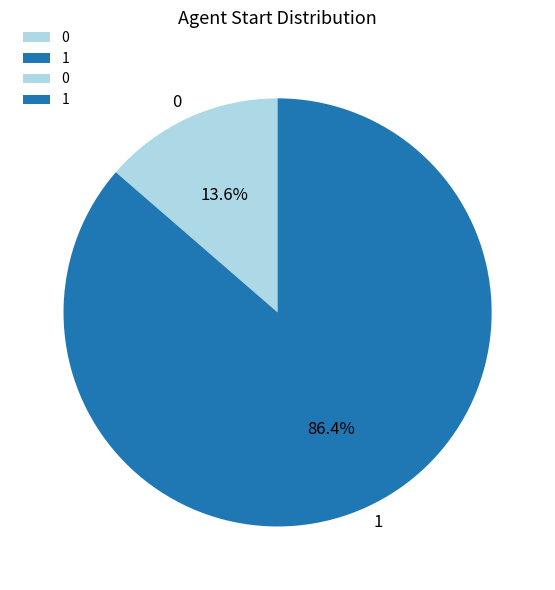

To the nearest percent, what portion does 1 represent?

86%